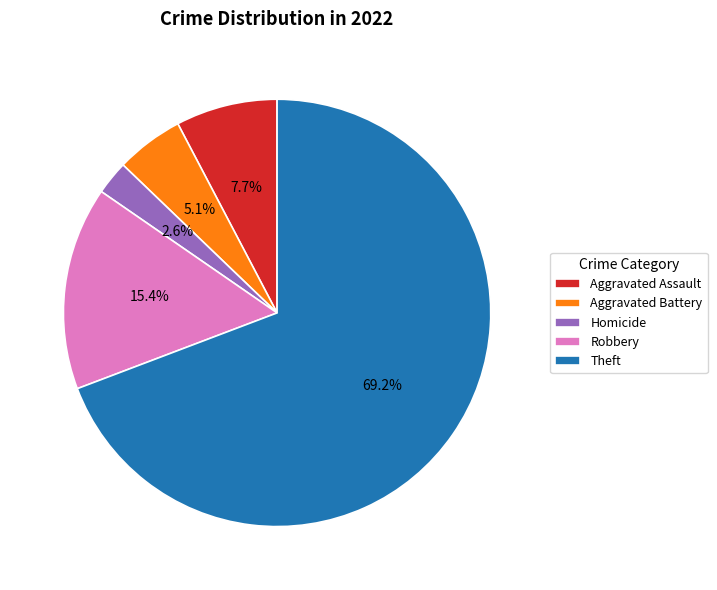

How many slices are in this pie chart?

5